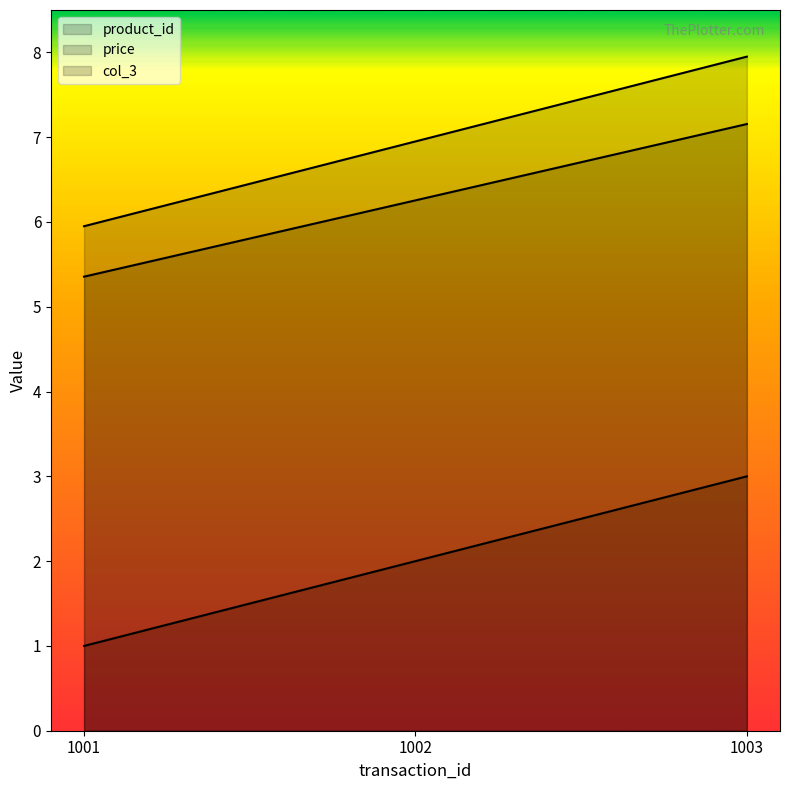

What is the spread (max minus min) of values at 1002?

5.0